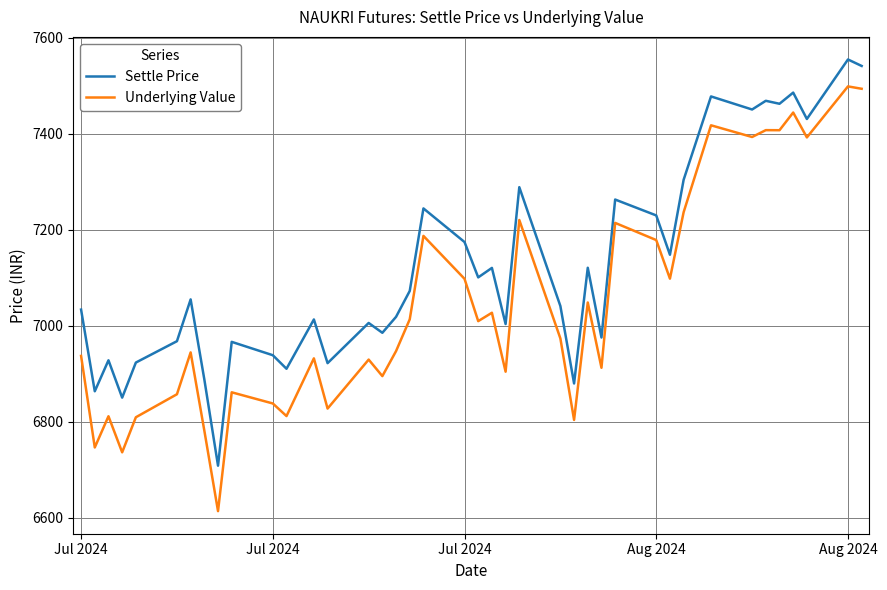

Rank the series by their maximum value, from lowest to highest.

Underlying Value, Settle Price